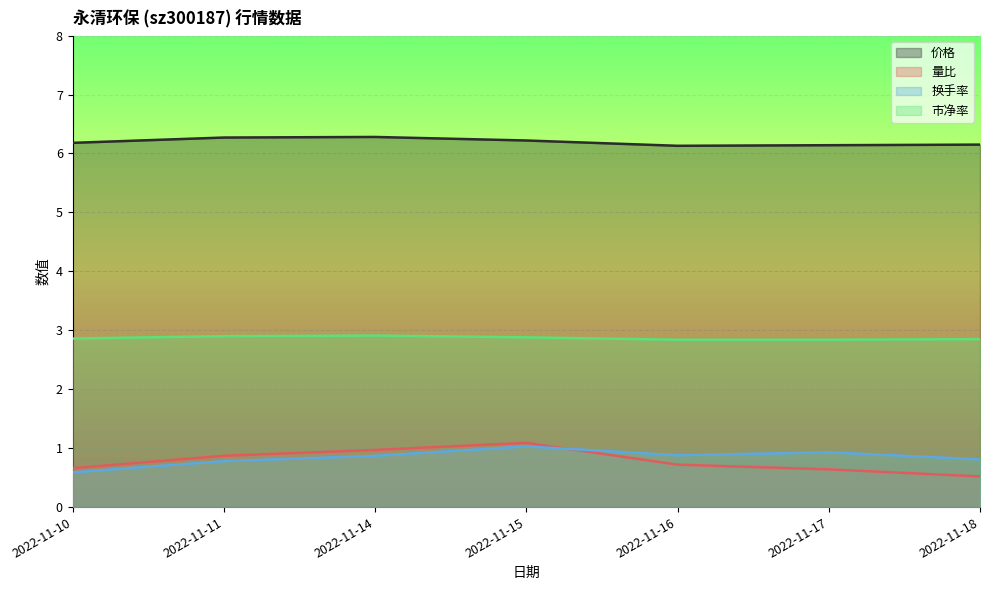

Rank the series at 2022-11-10 from highest to lowest value.

价格, 市净率, 量比, 换手率